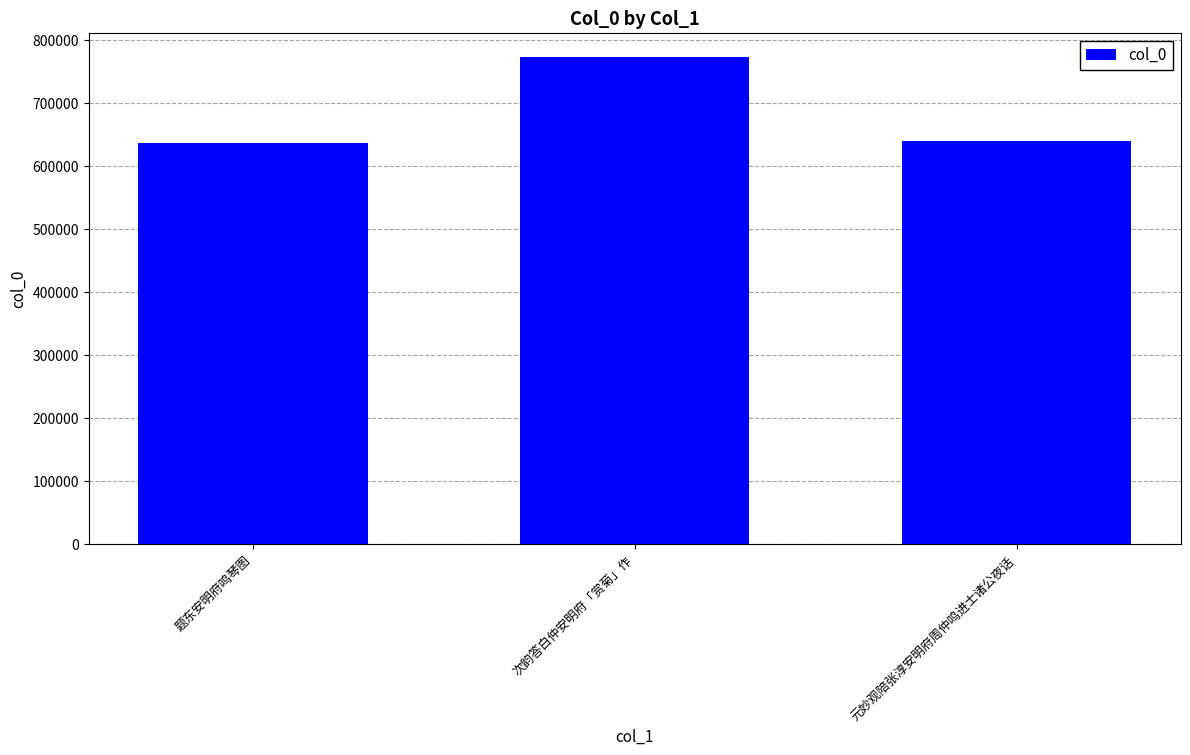

What is the sum of all values?

2046274